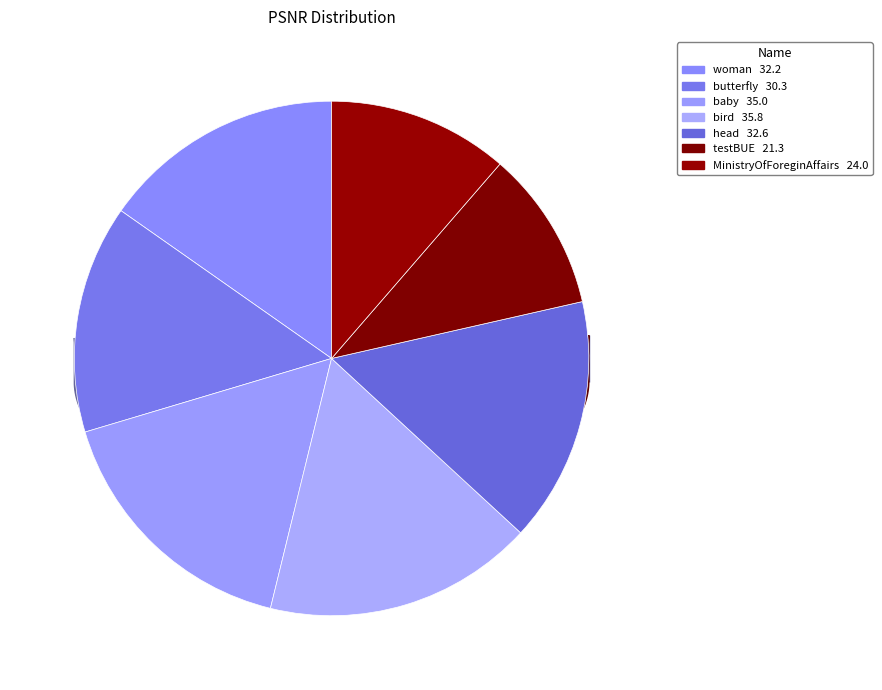

What percentage is the butterfly slice, to the nearest percent?

14%